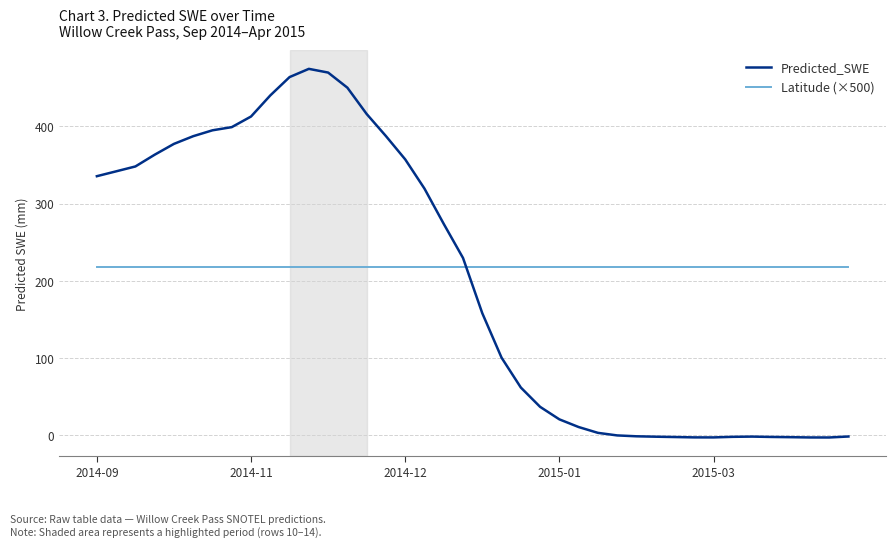

Which series has the largest range (max minus min)?

Predicted_SWE